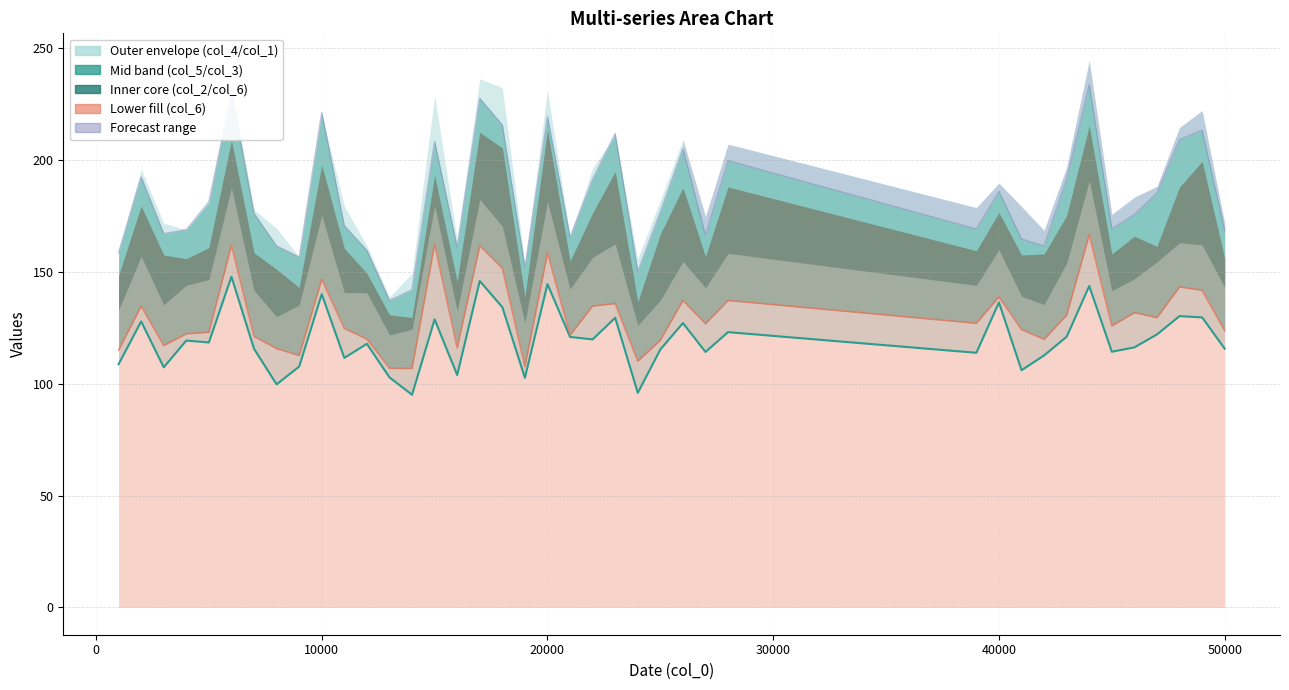

True or false: col_1 (estimate) has a value of 174.5 at 38.

False